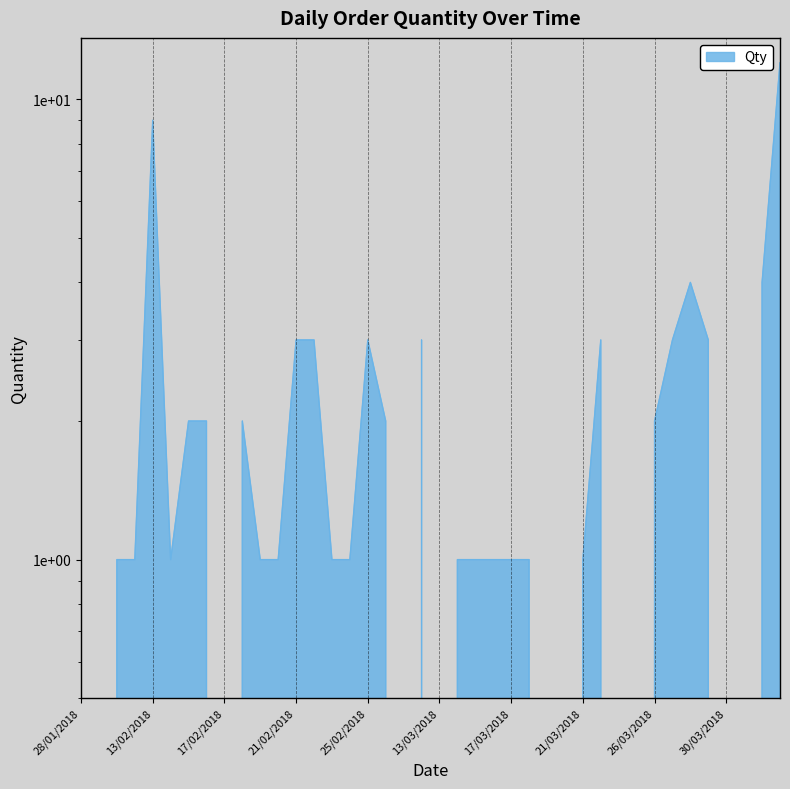

True or false: there are more than 2 points higher than both neighbors.

True